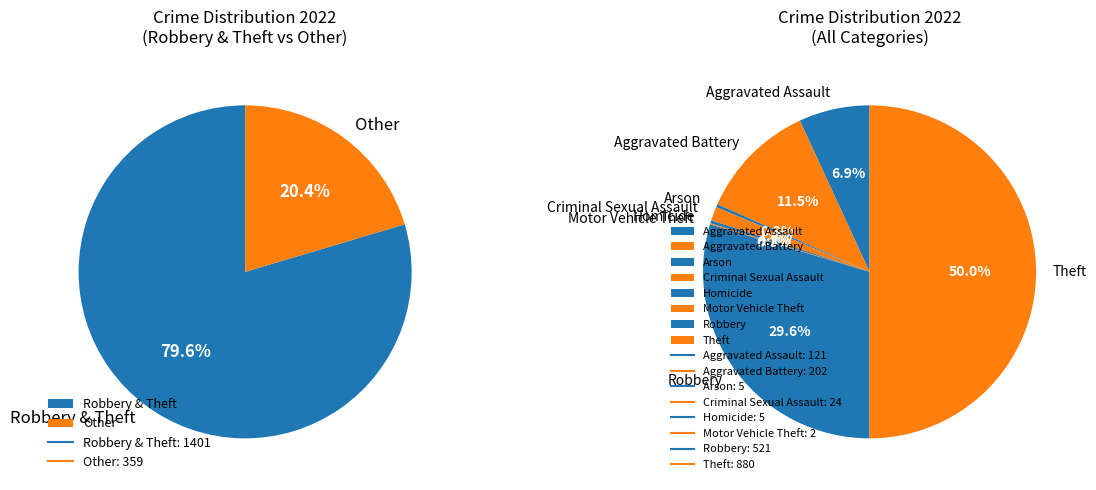

Is the sum of Burglary and Homicide greater than half?

No